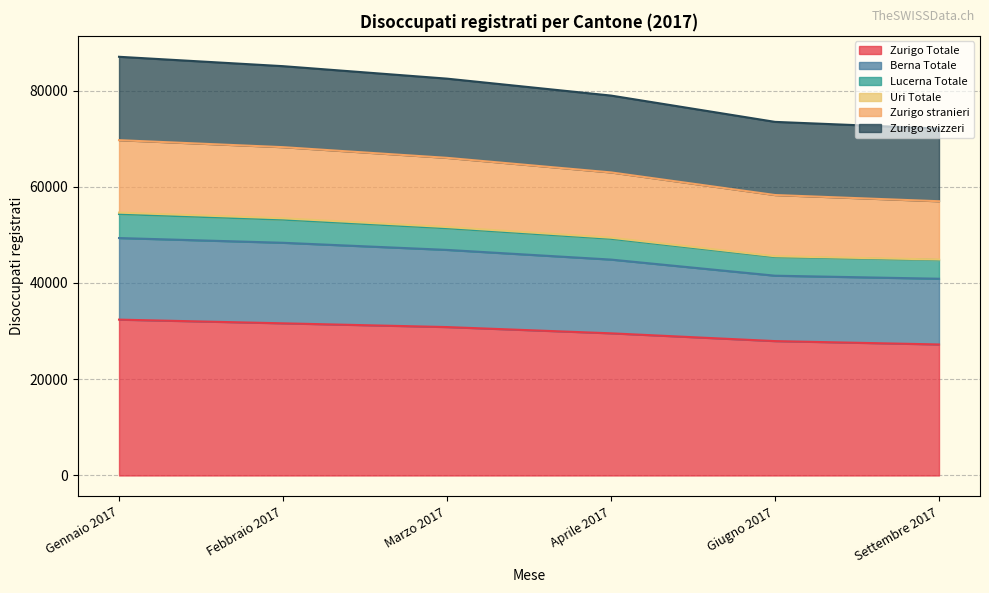

Is it true that Febbraio 2017 equals 14787 at Zurigo stranieri?

True